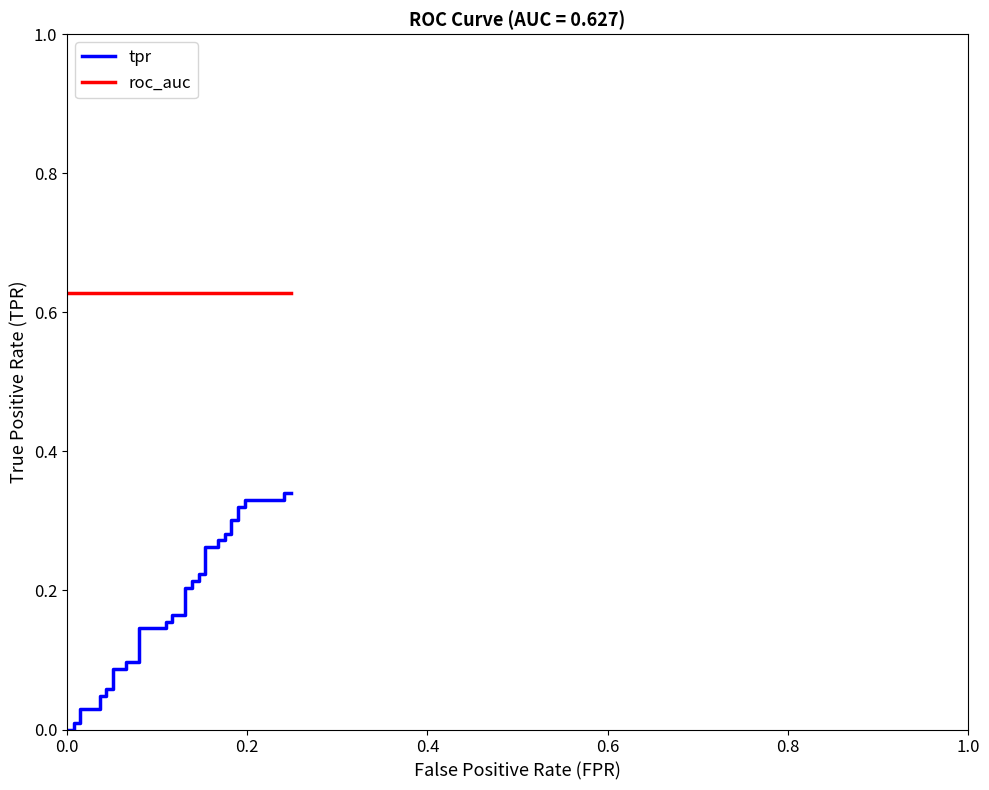

What is the value of the tpr point at the 35th from the left?

0.3